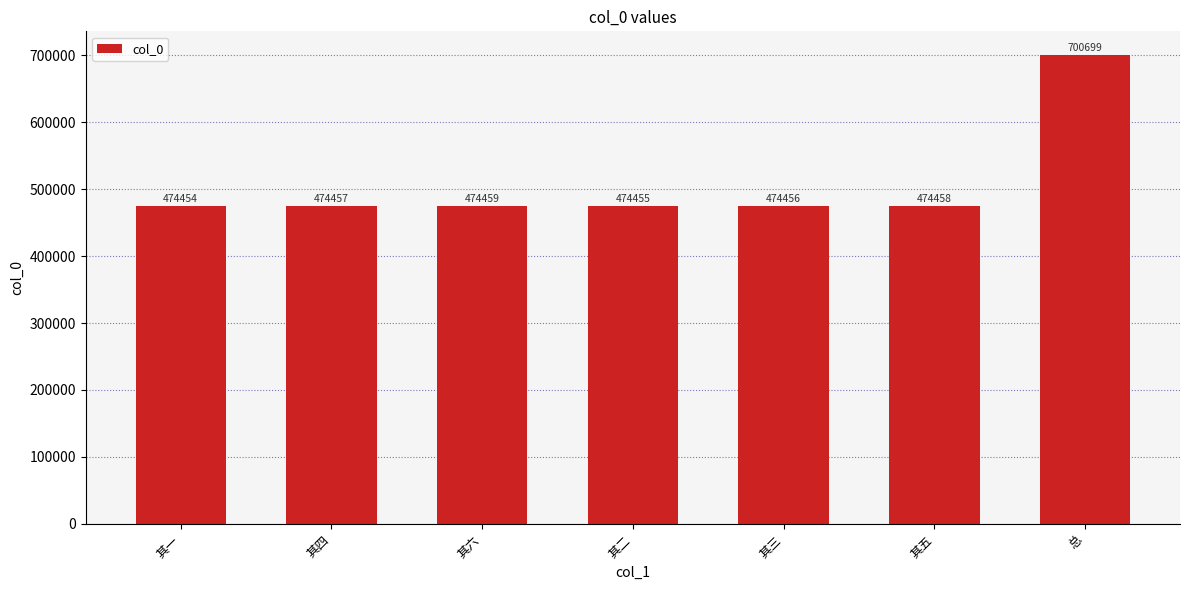

At which category does the chart reach its minimum across all series?

其一